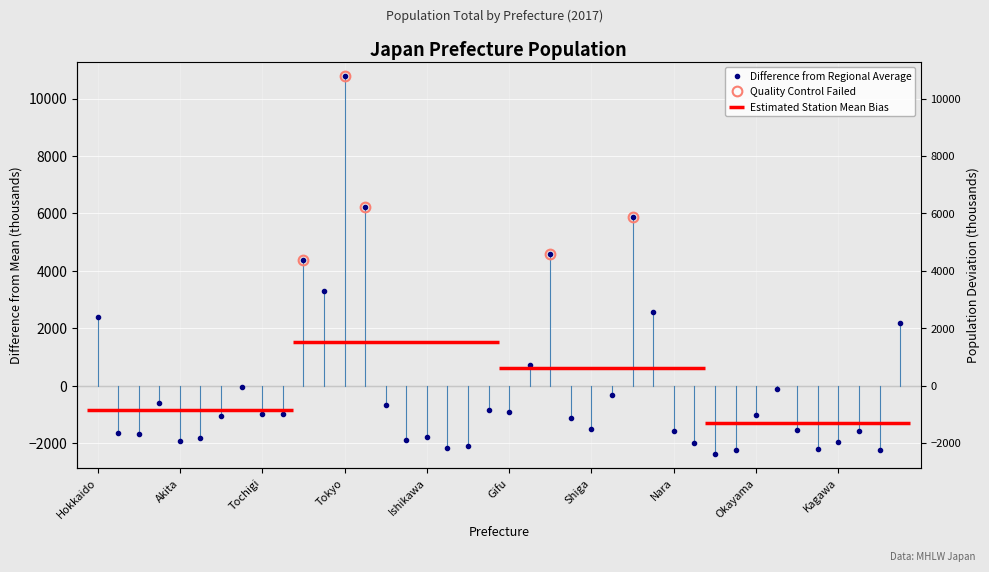

What position from the right is Hokkaido?

40